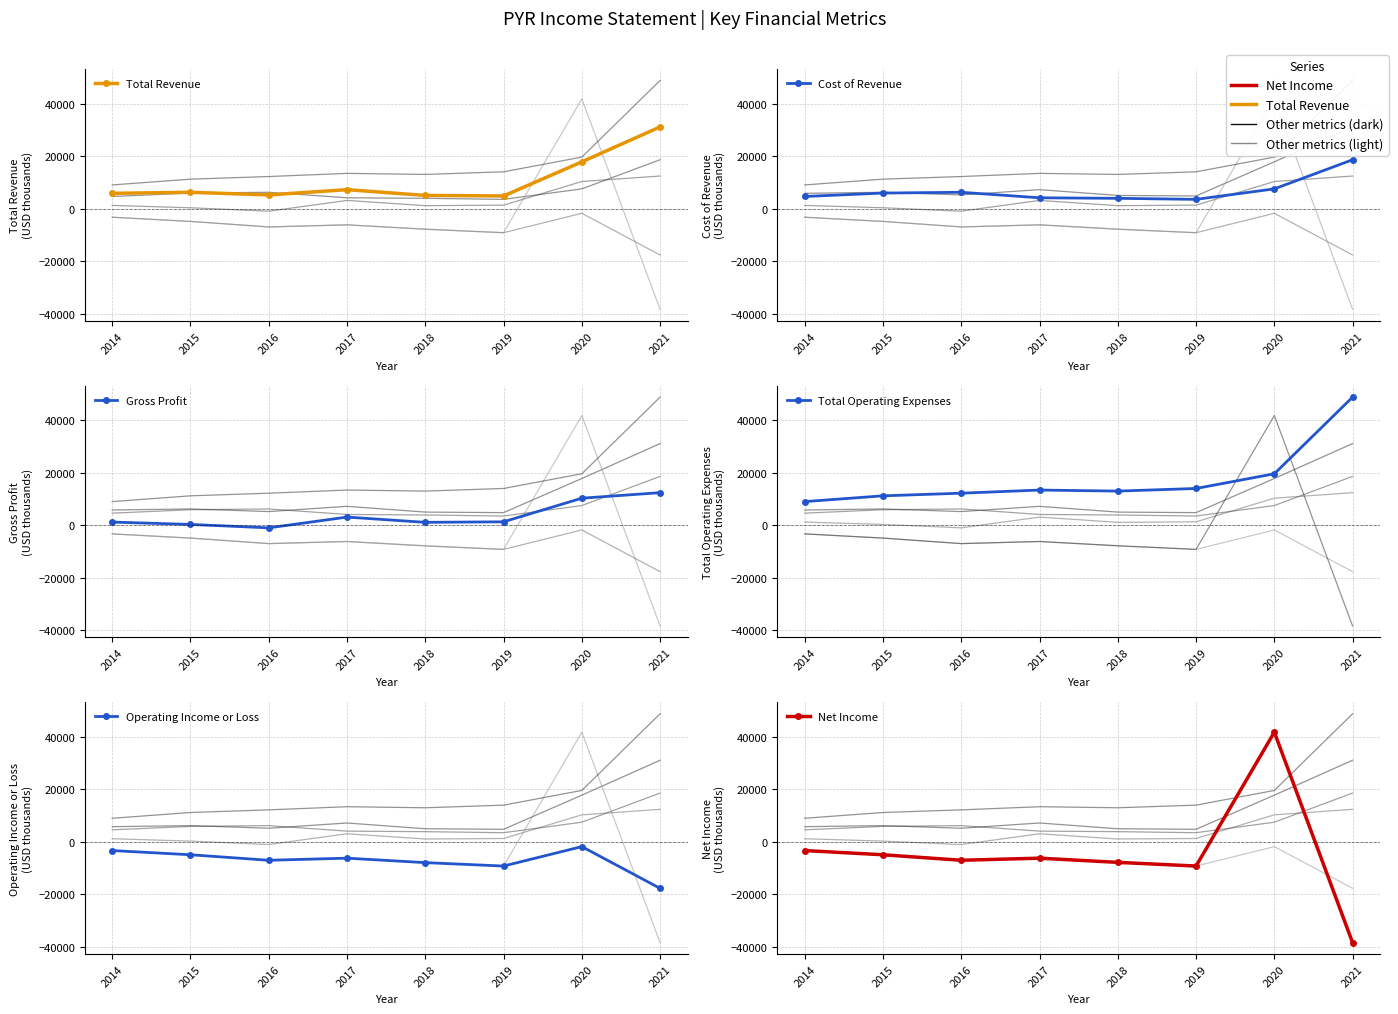

At which category does Total Operating Expenses reach its first local peak?

2017